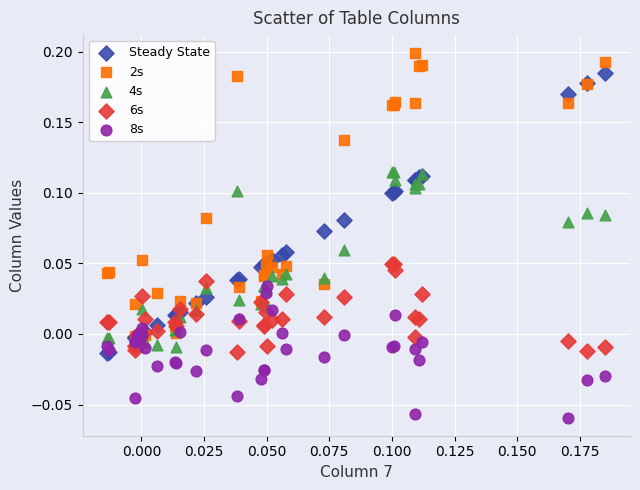

What are all the series names shown in the legend?

Steady State, 2s, 4s, 6s, 8s